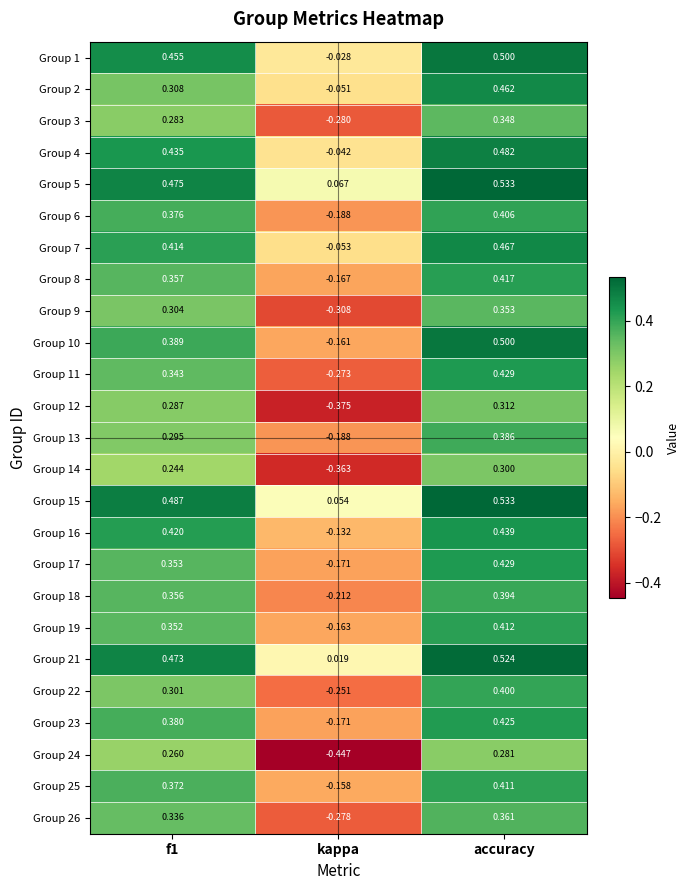

What is the maximum value shown in the chart?

0.5